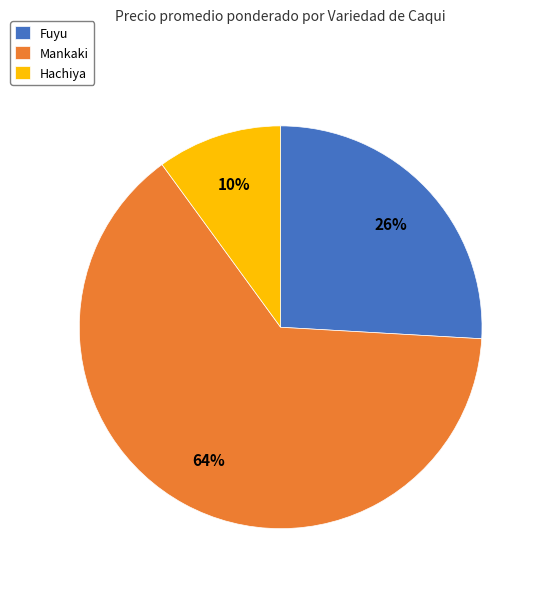

To the nearest percent, what is the difference between the largest and smallest slice percentages?

54%